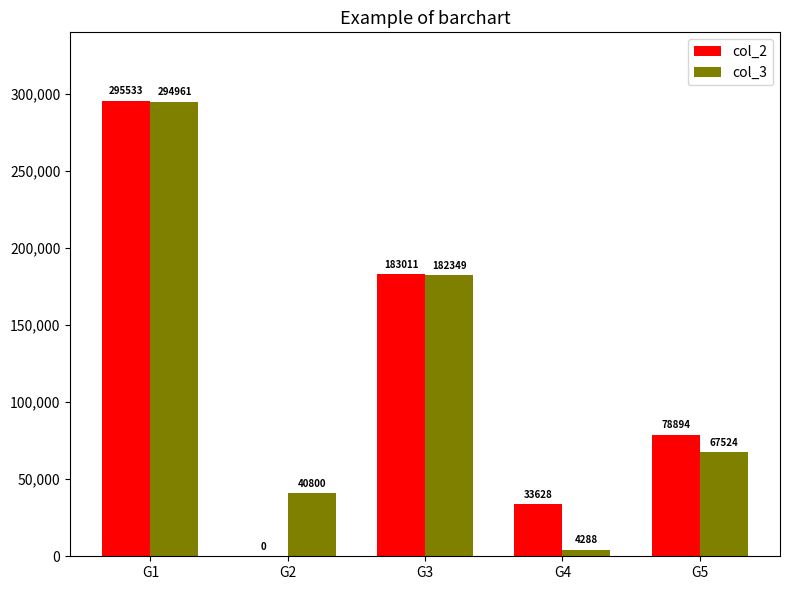

At which category is the sum across all series the highest?

G1